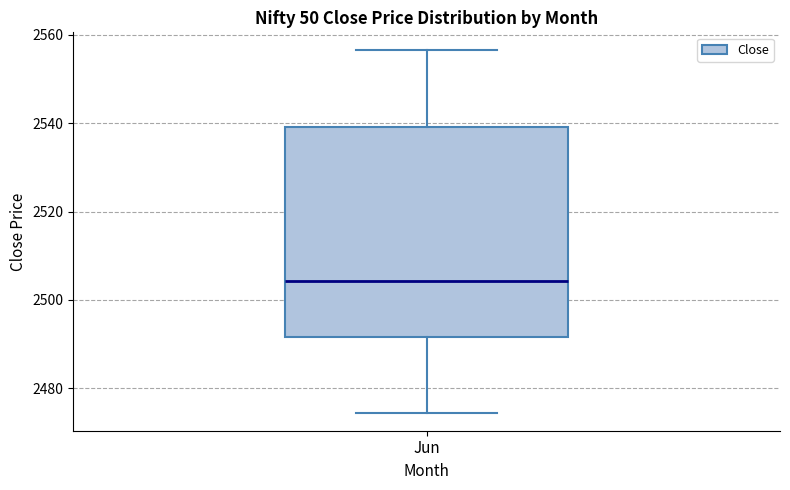

Transcribe this box plot: give where the median line is, the range the box spans, and where the two whiskers end, as read against the y-axis. The values are not printed on the chart, so give them approximately, as read against the axis.

median 2504, box 2492 to 2540, whiskers 2474 to 2556